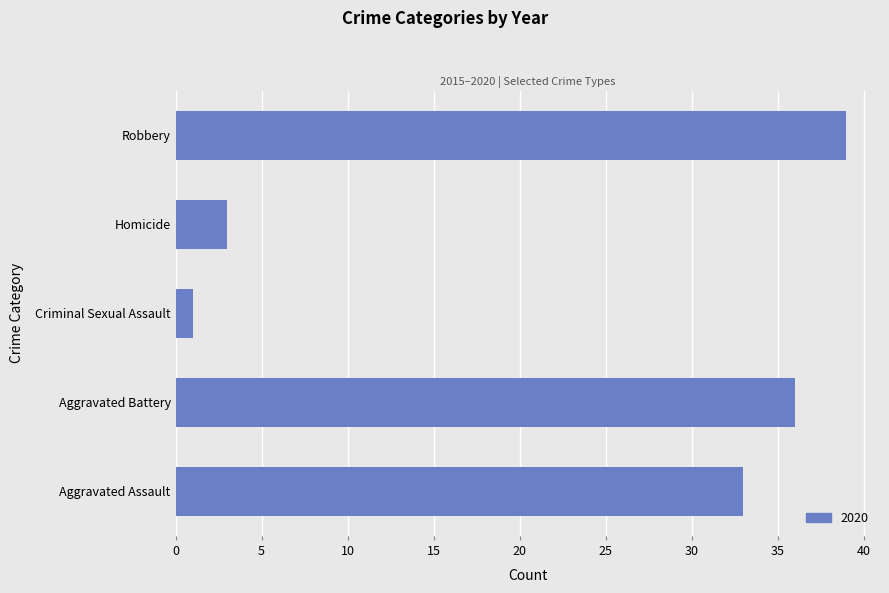

Which has a higher value, Aggravated Assault or Homicide?

Aggravated Assault